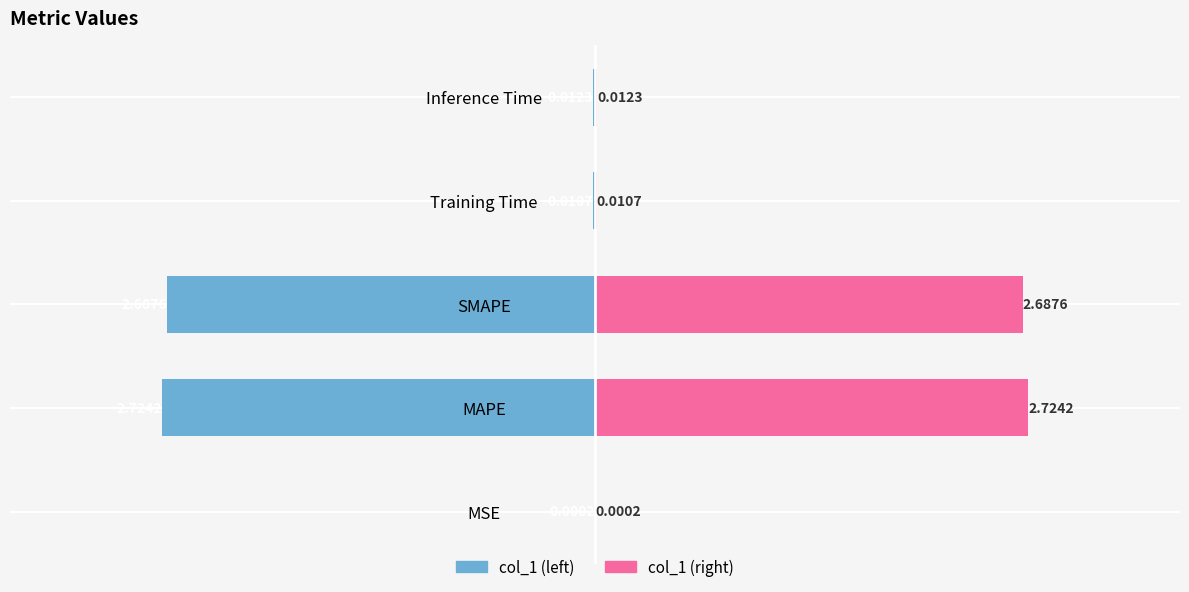

How many bars are there in each group?

2